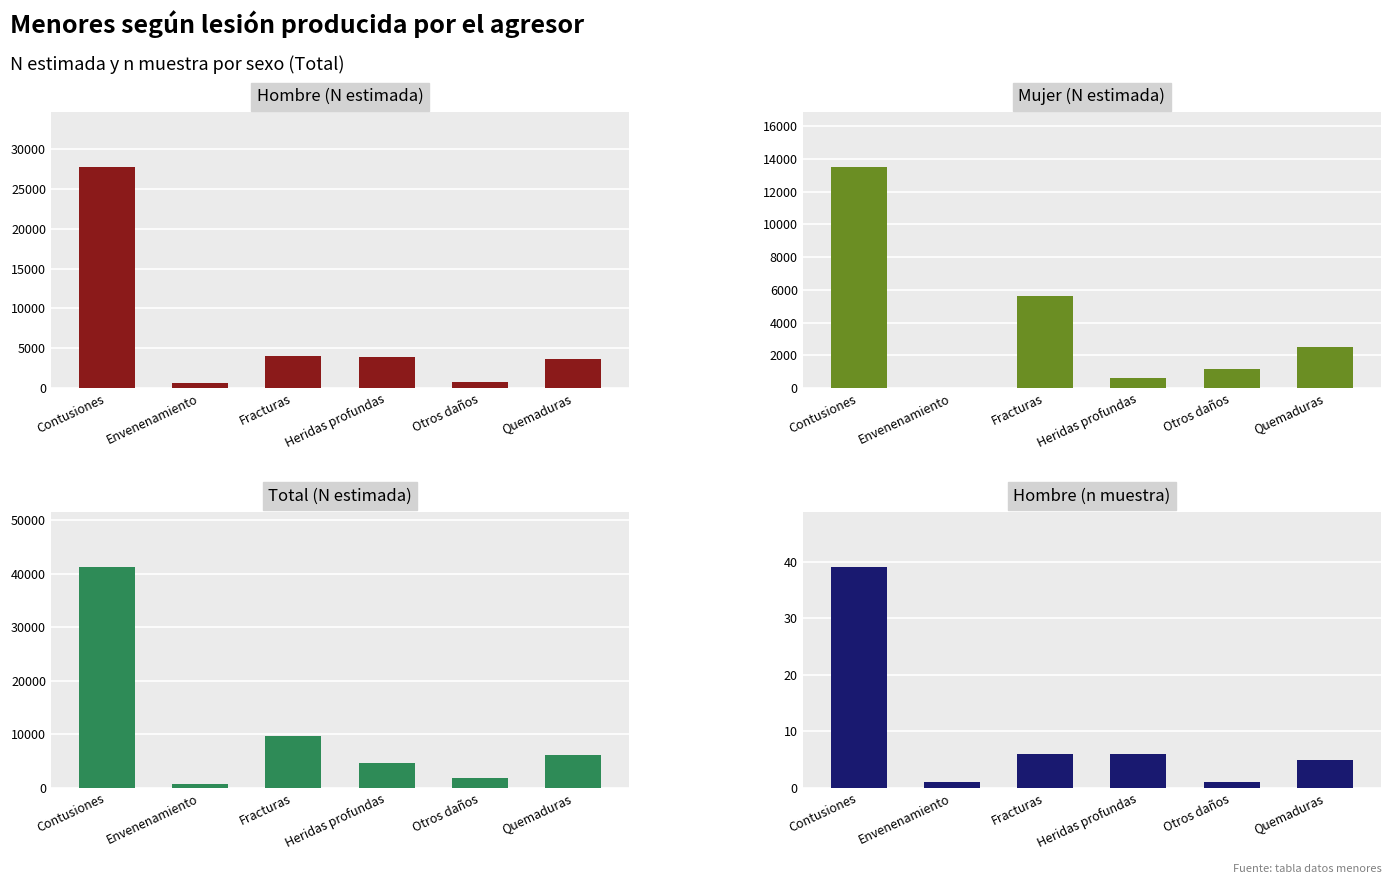

What is the sum of all Total (N estimada) values?

64094